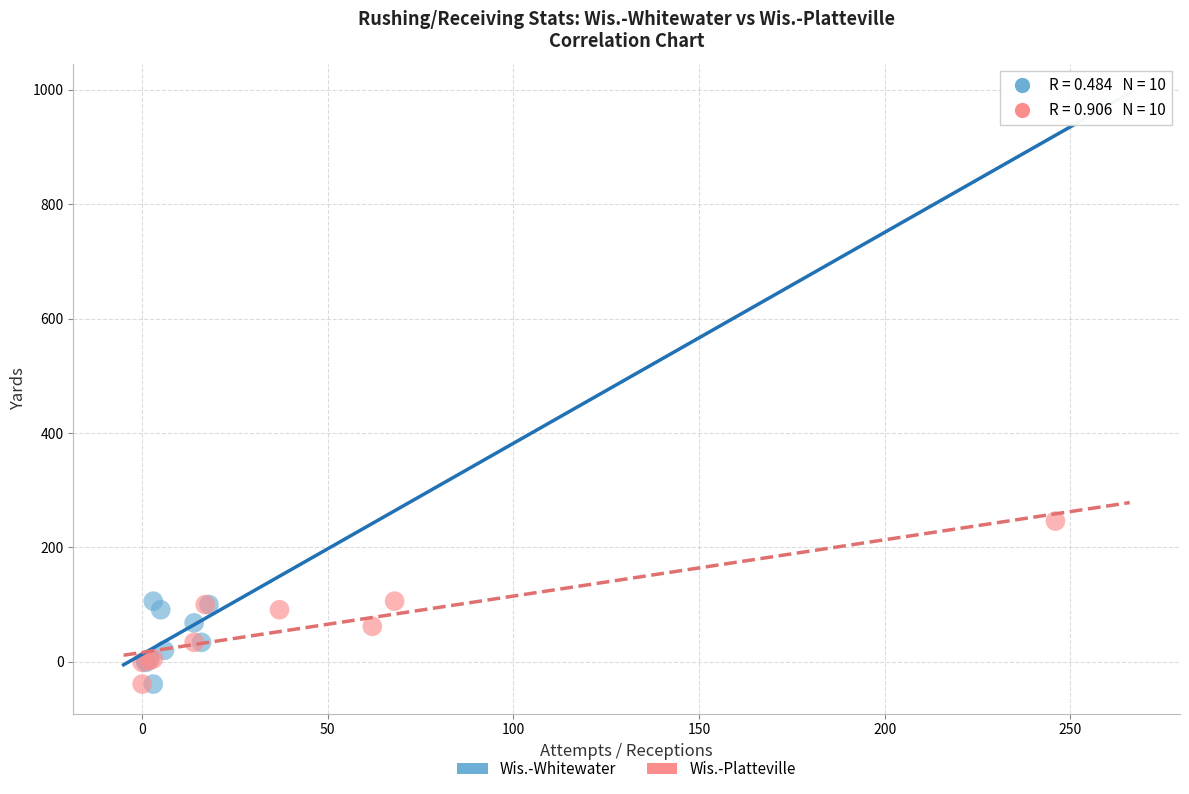

Which series reaches the maximum Y coordinate?

Wis.-Platteville